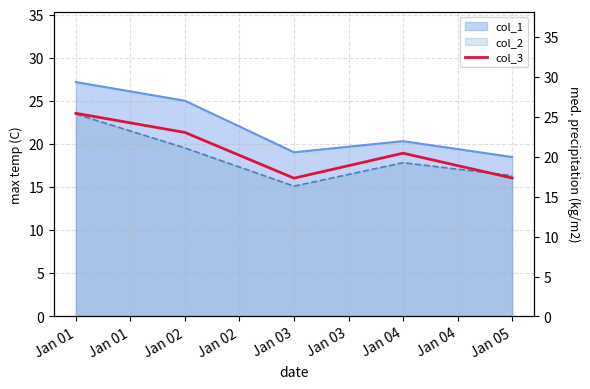

How many lines are shown in the chart?

1